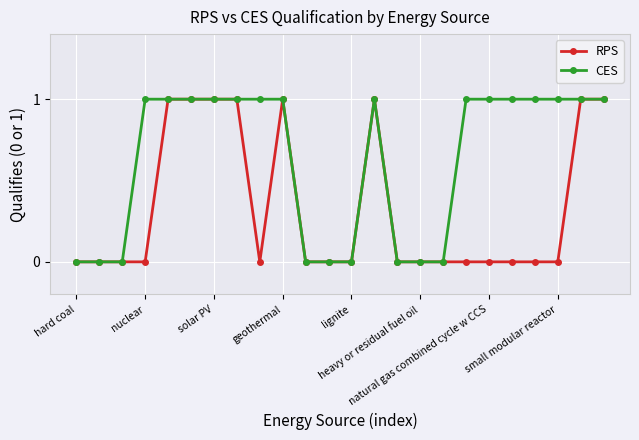

Rank the series by their average value, from highest to lowest.

CES, RPS